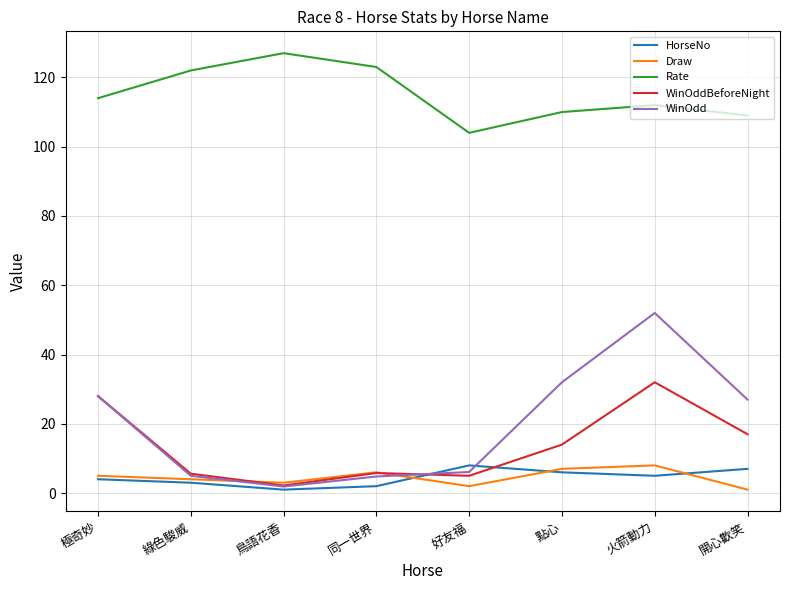

The value of WinOdd at 鳥語花香 is 1.9. True or false?

True